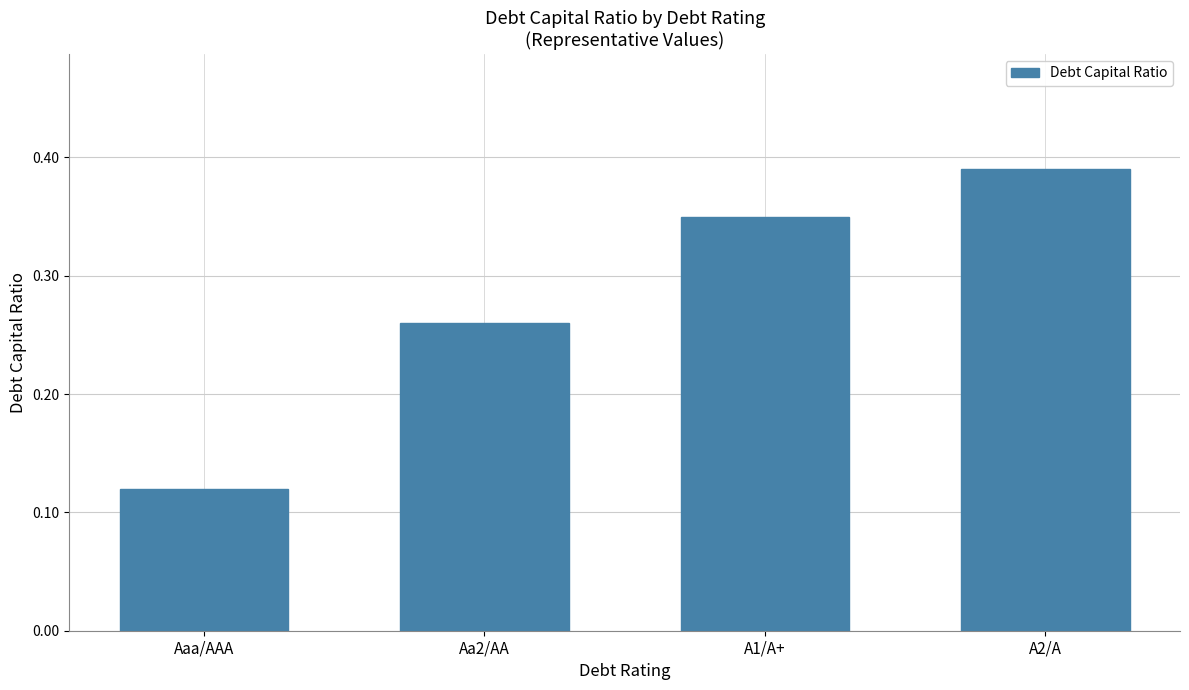

What is the label of the 4th bar from the right?

Aaa/AAA